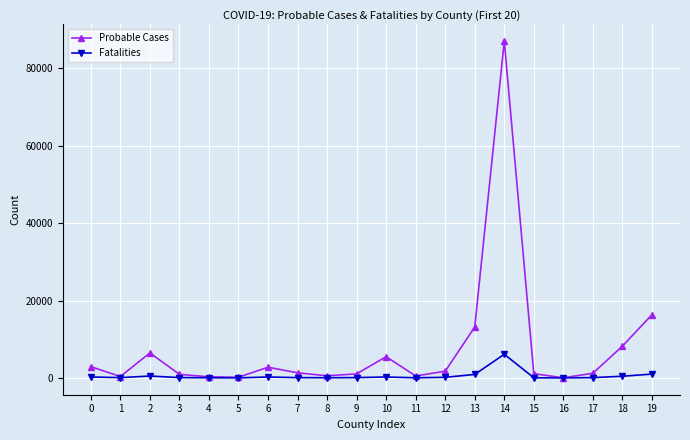

Does the chart have visible grid lines?

Yes